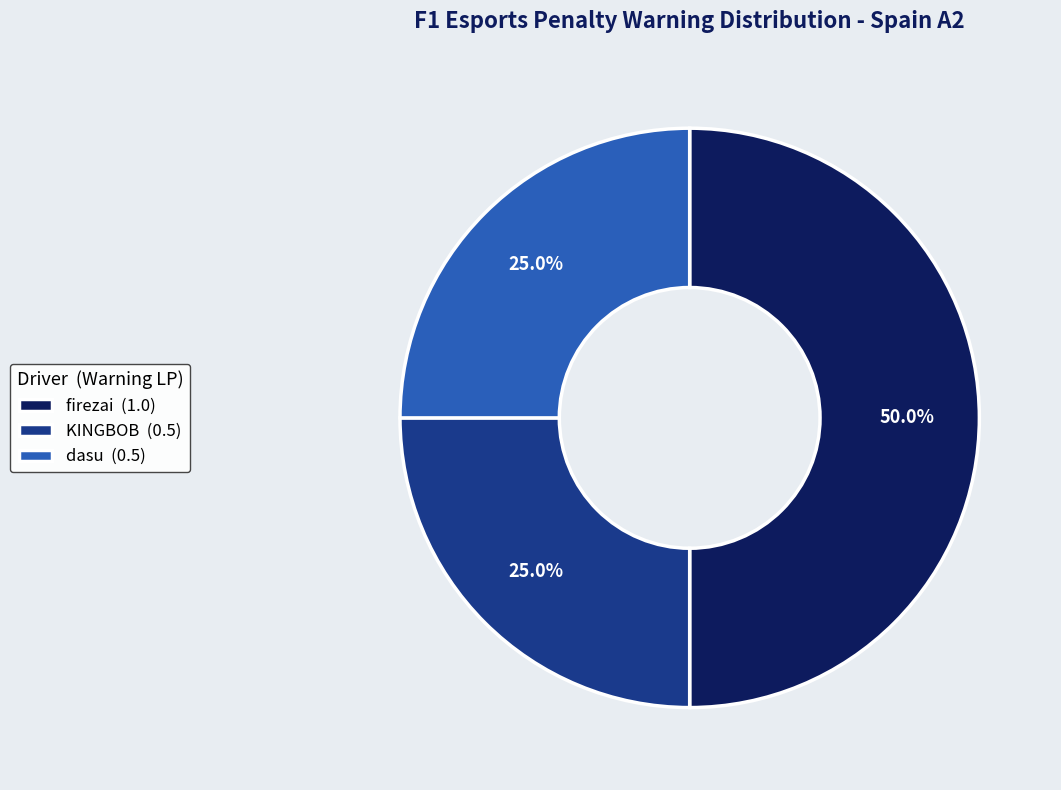

To the nearest percent, what is the difference between the largest and smallest slice percentages?

25%